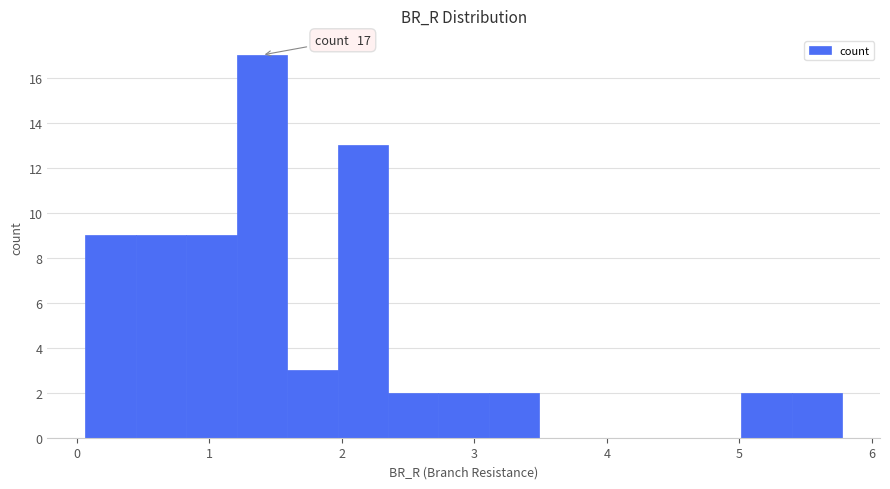

Around what value on the x-axis is the tallest bar? Give the approximate position of its centre, as read against the axis.

1.4